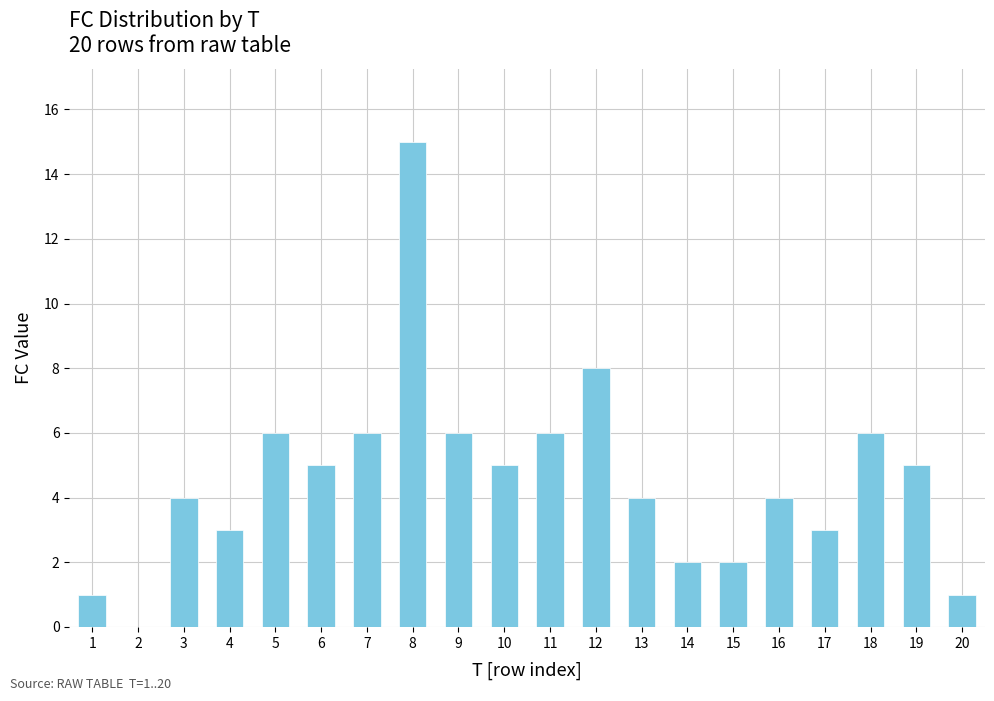

How many categories are shown in the chart?

20